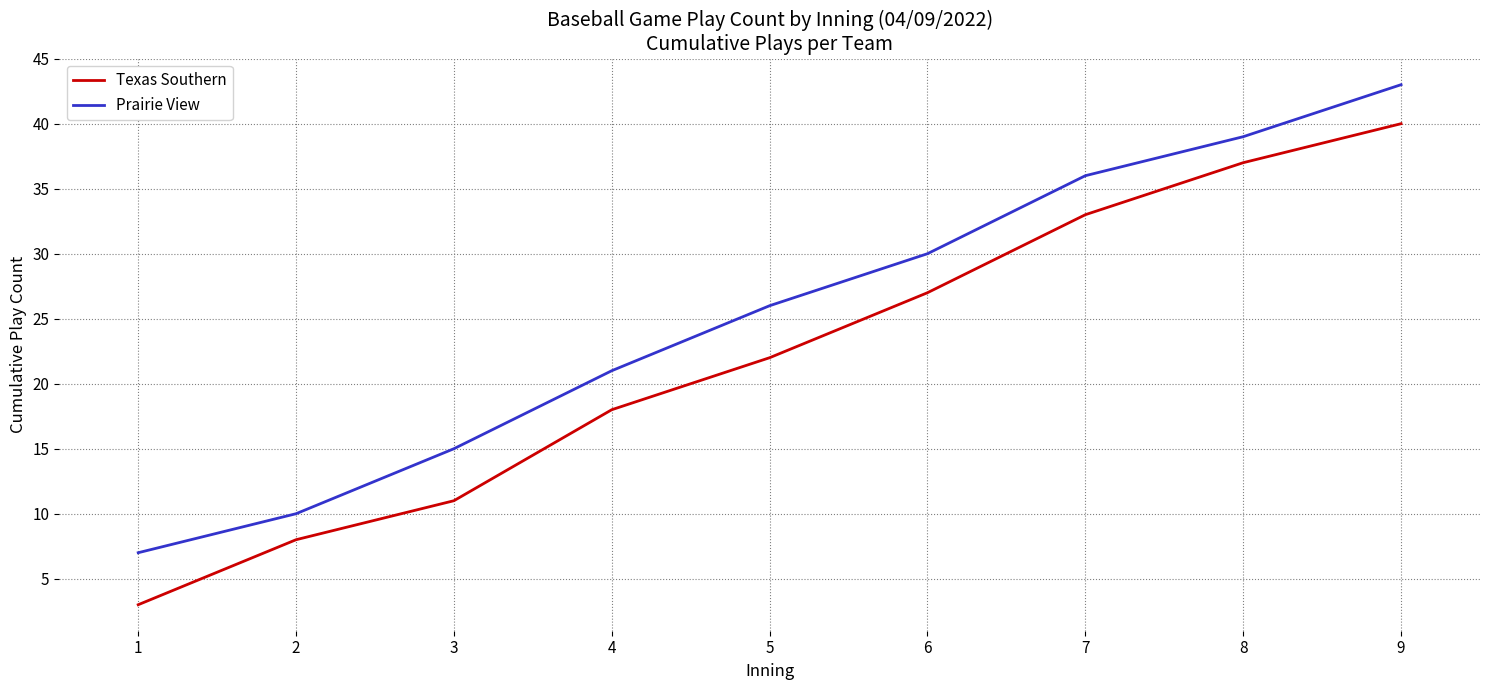

What is the average value of the Prairie View series?

25